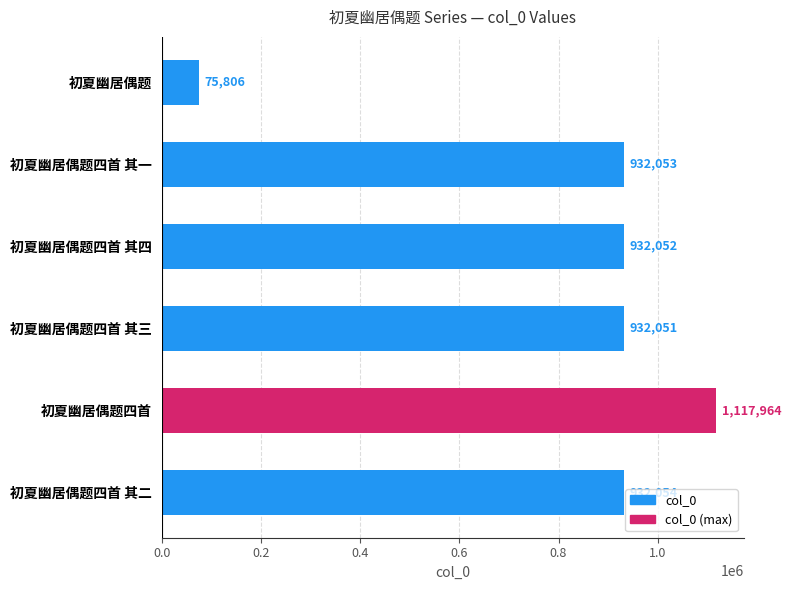

What is the change in value from 初夏幽居偶题 to 初夏幽居偶题四首 其一?

+856247